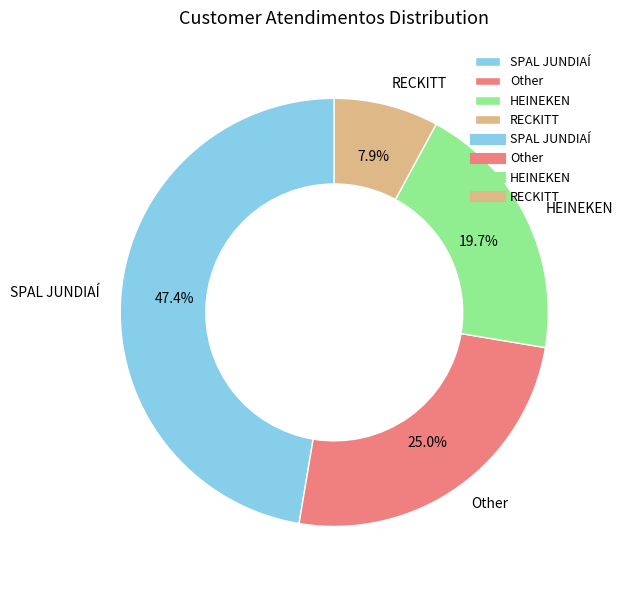

To the nearest percent, what portion does Other represent?

25%